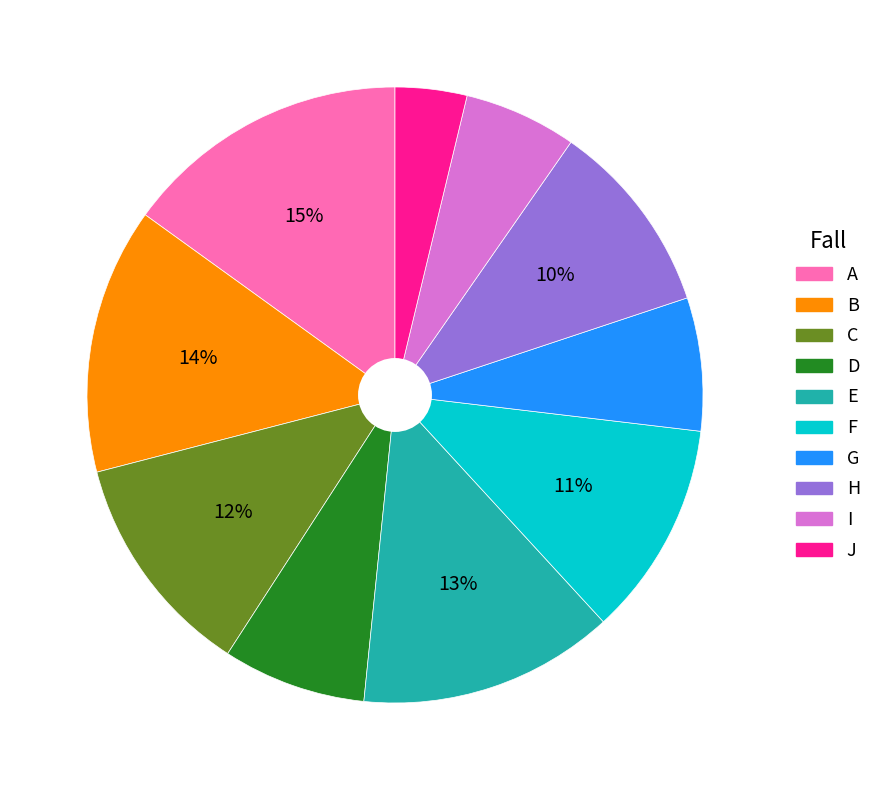

To the nearest percent, what is the difference between the I and J slice percentages?

2%